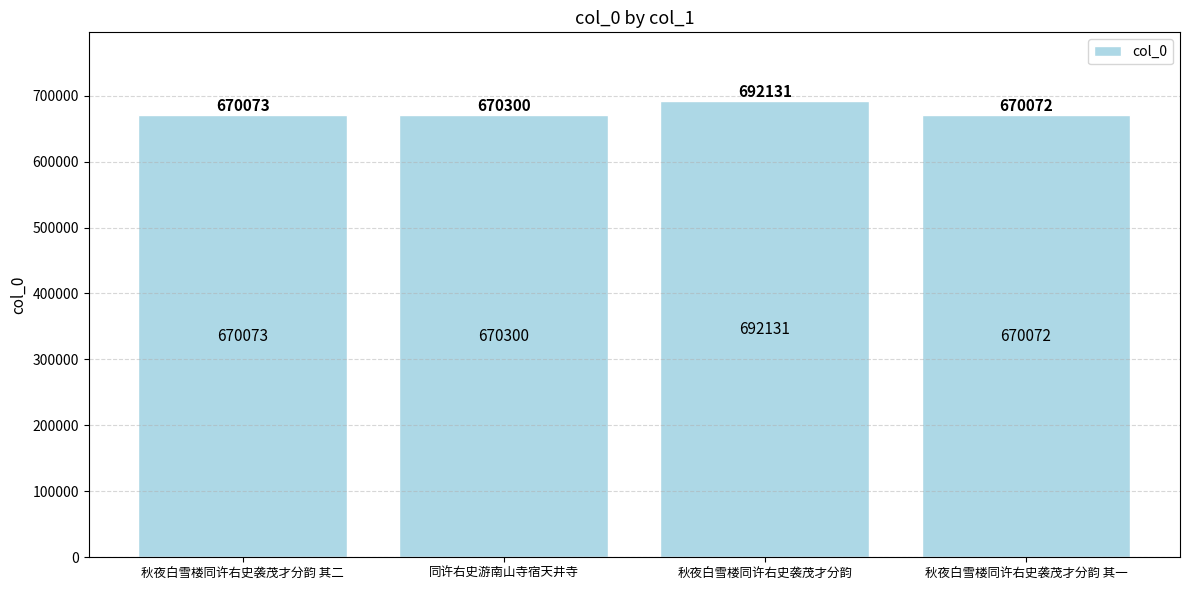

Where is the data nearest to the value 681101?

同许右史游南山寺宿天井寺